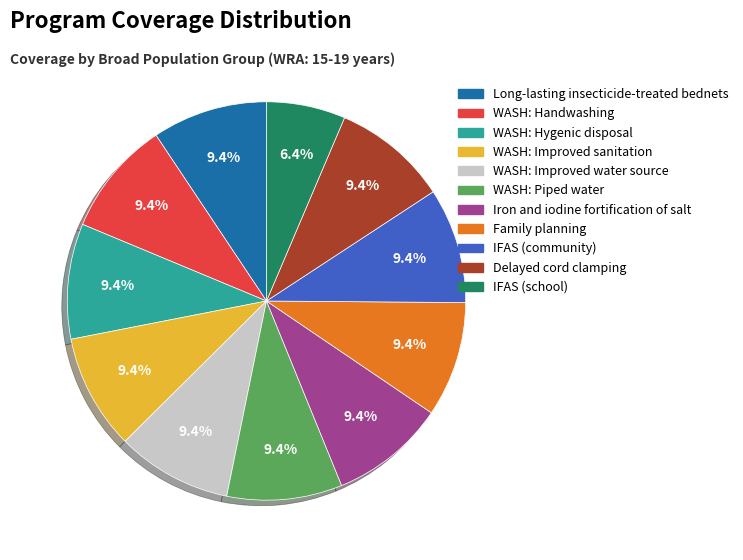

Is there any slice that represents more than half of the pie?

No